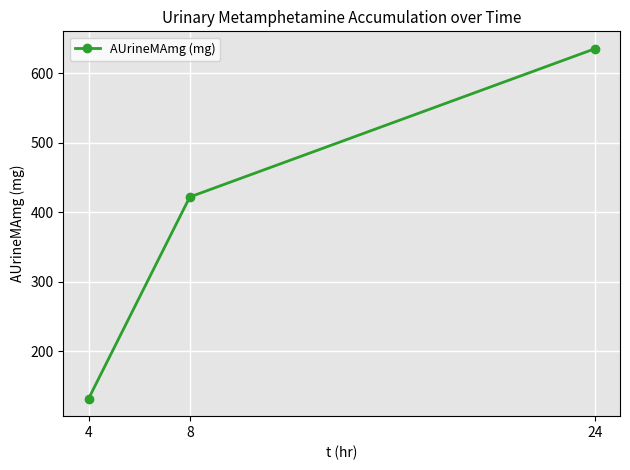

Read the value at 8, to the nearest 50.

400